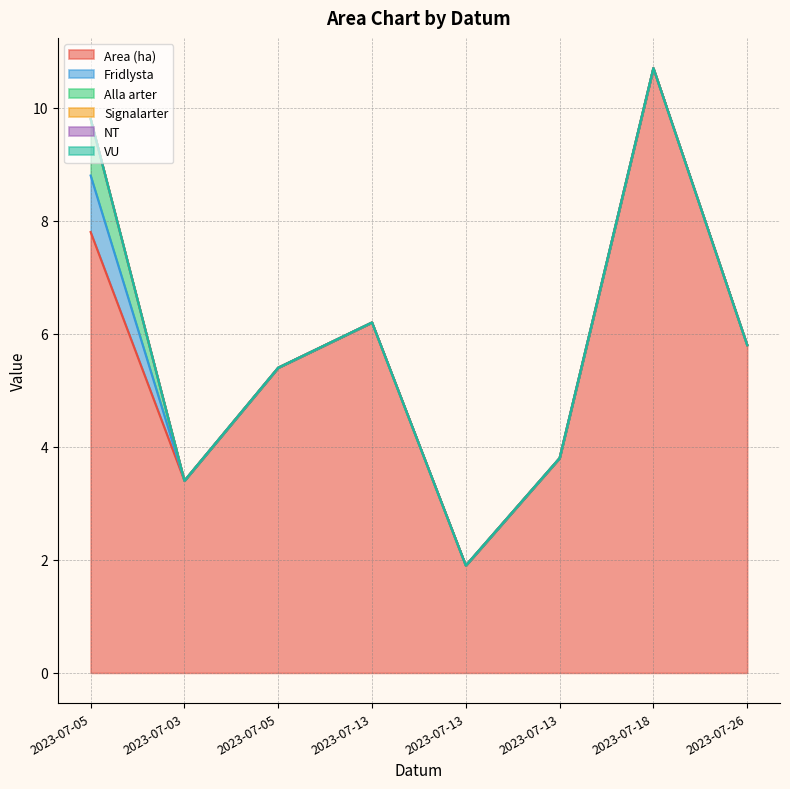

What is the label of the 1st point from the right?

2023-07-26